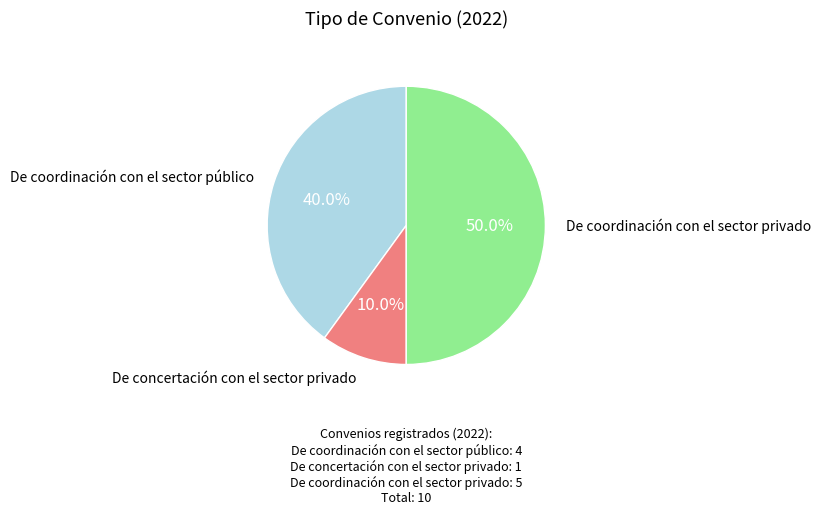

Count the number of slices in the pie.

3